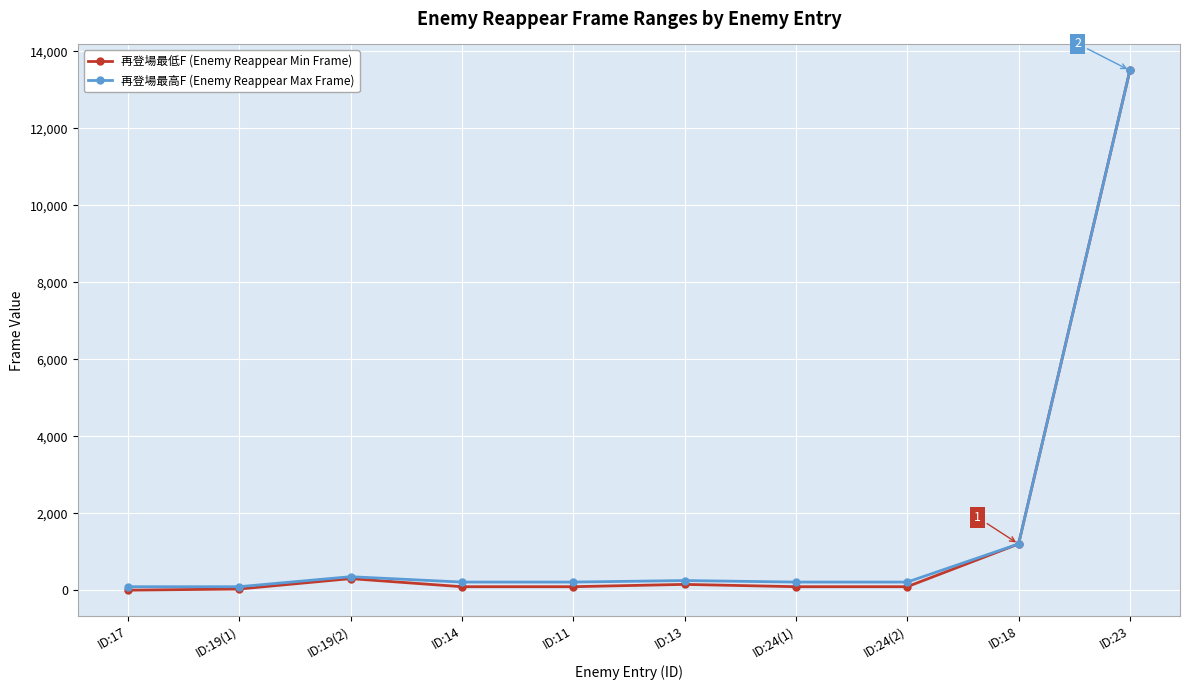

Which series has the largest range (max minus min)?

再登場最低F (Enemy Reappear Min Frame)